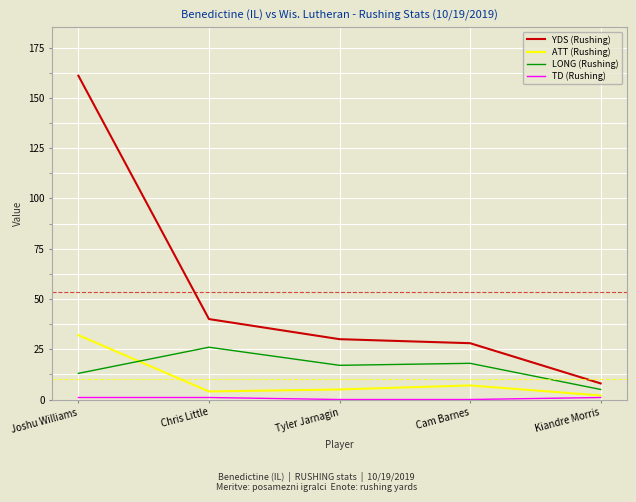

The value of LONG (Rushing) at Tyler Jarnagin is 29. True or false?

False